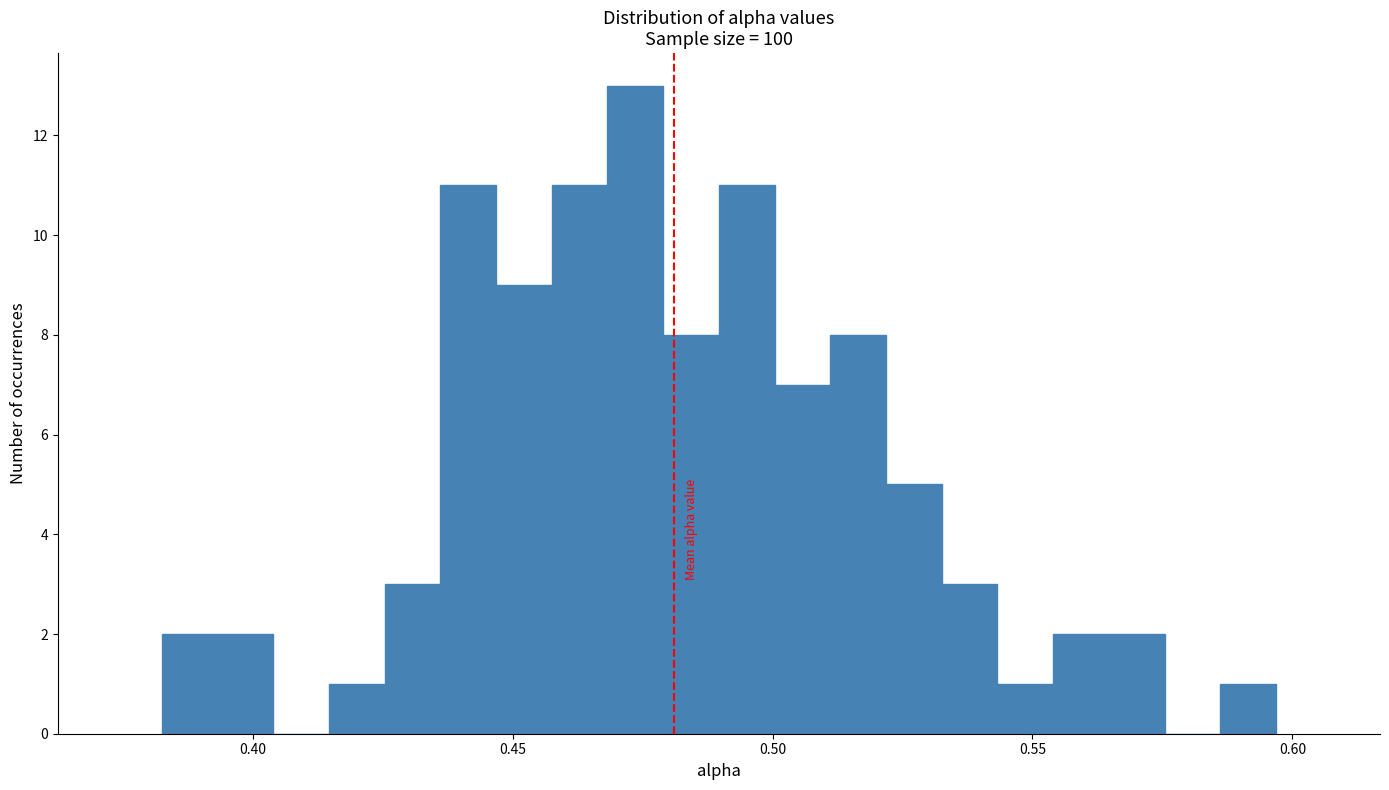

Read against the x-axis, roughly where is the centre of the tallest bar?

0.475